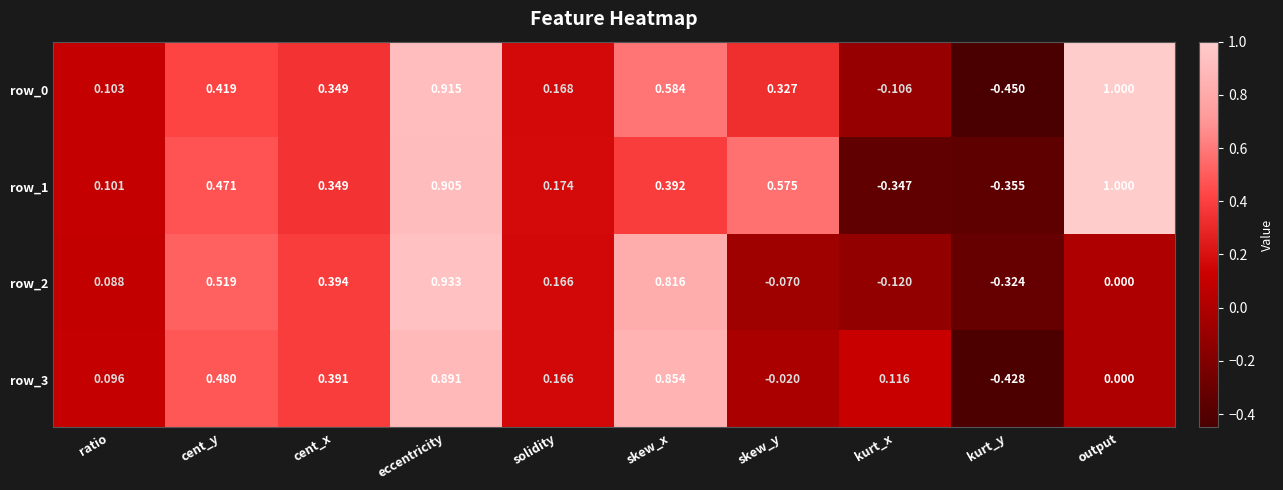

At which label does row_1 reach its peak?

output